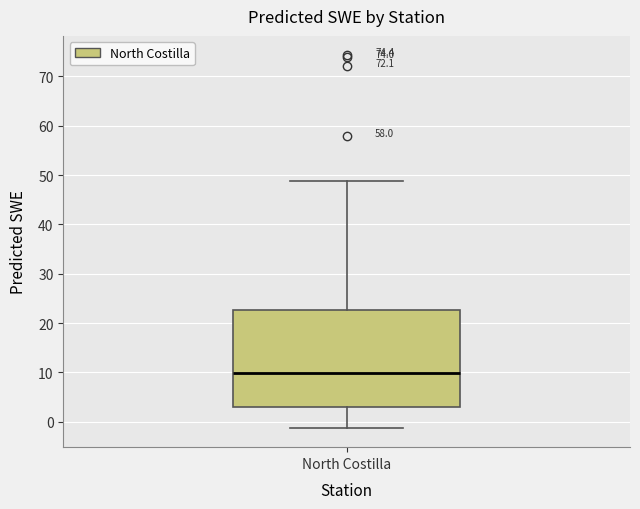

Transcribe this box plot: give where the median line is, the range the box spans, and where the two whiskers end, as read against the y-axis. The values are not printed on the chart, so give them approximately, as read against the axis.

median 10, box 3 to 23, whiskers -1 to 49